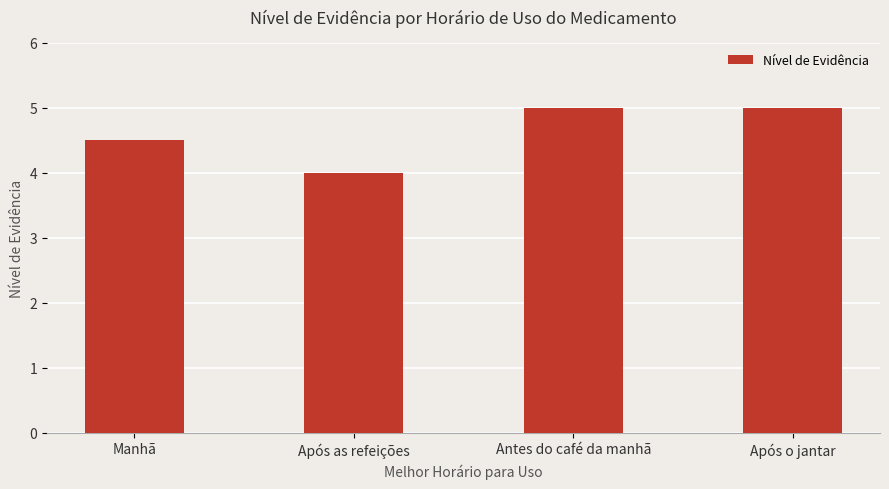

The chart shows a value of 5.0 at Após o jantar. True or false?

True